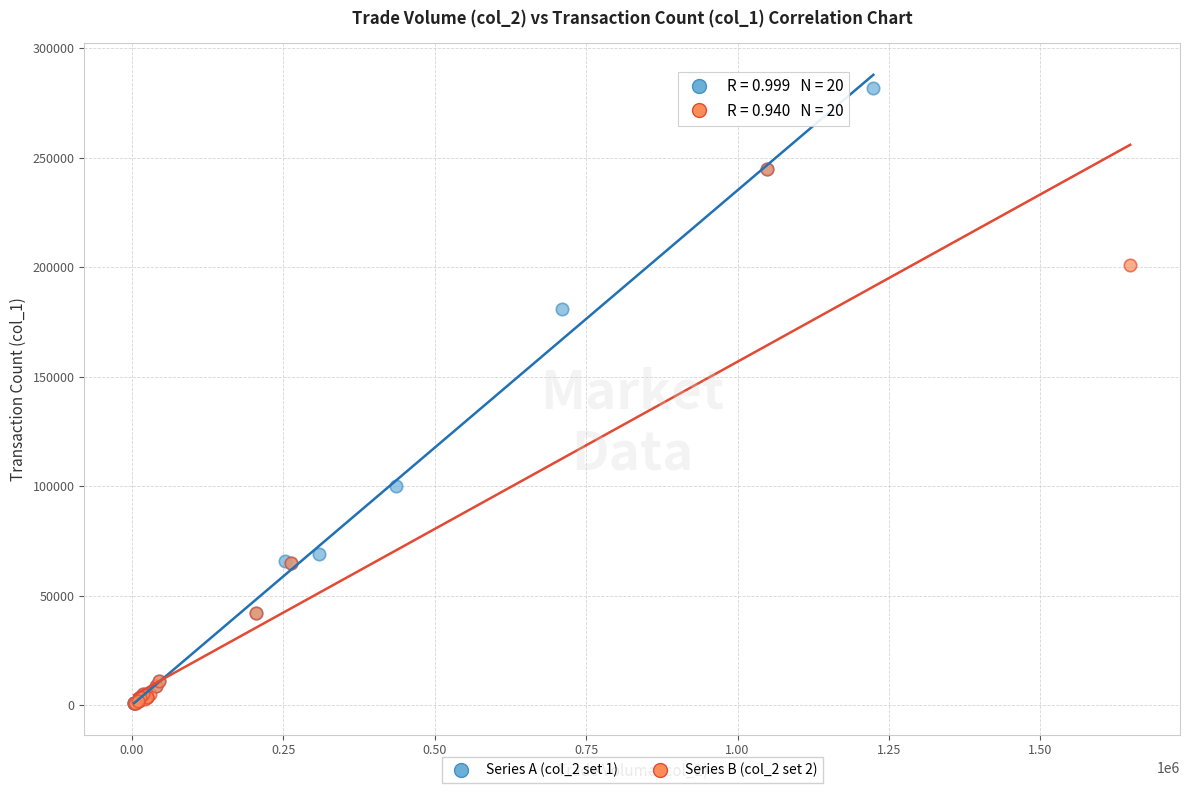

Which series reaches the maximum Y coordinate?

Series A (col_2 set 1)